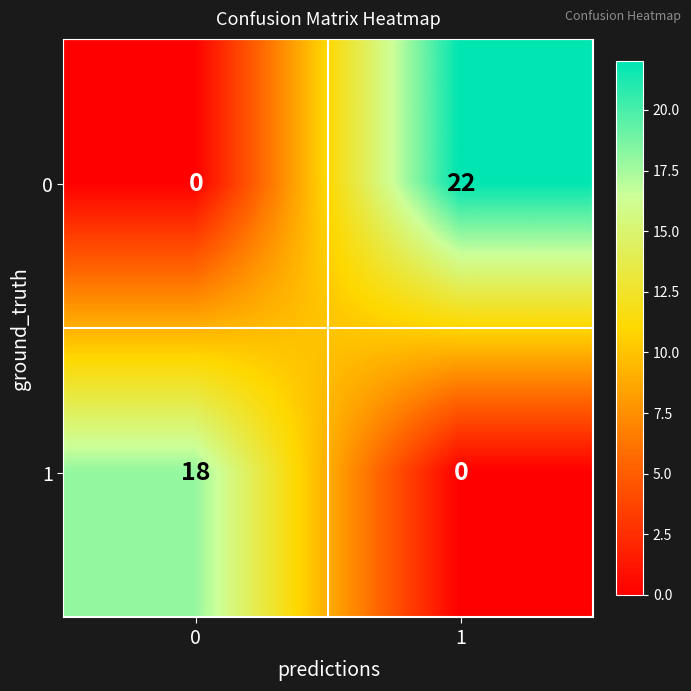

What is the spread (max minus min) of values at 1?

22